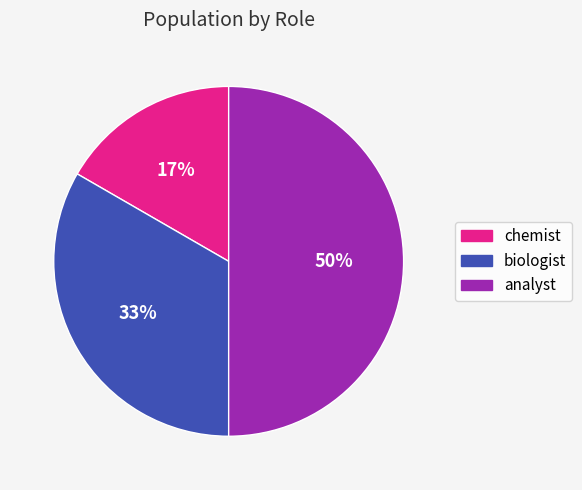

Combined, do biologist and analyst account for over 50%?

Yes